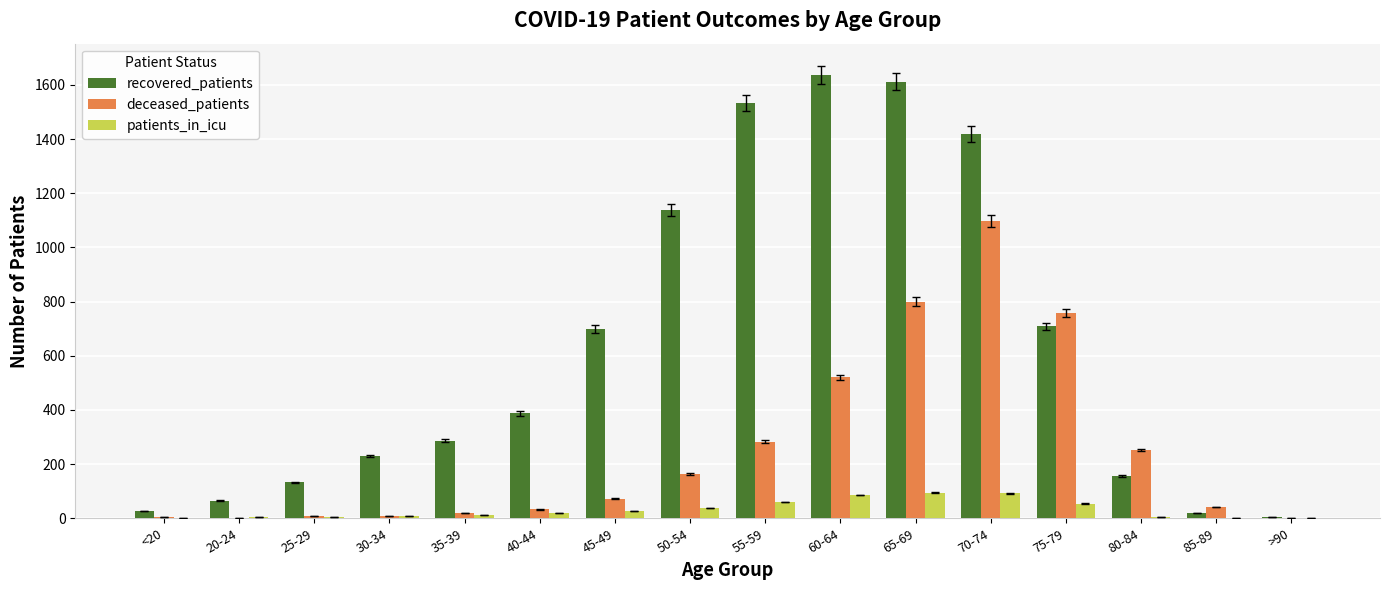

At which label is deceased_patients closest to 548?

60-64